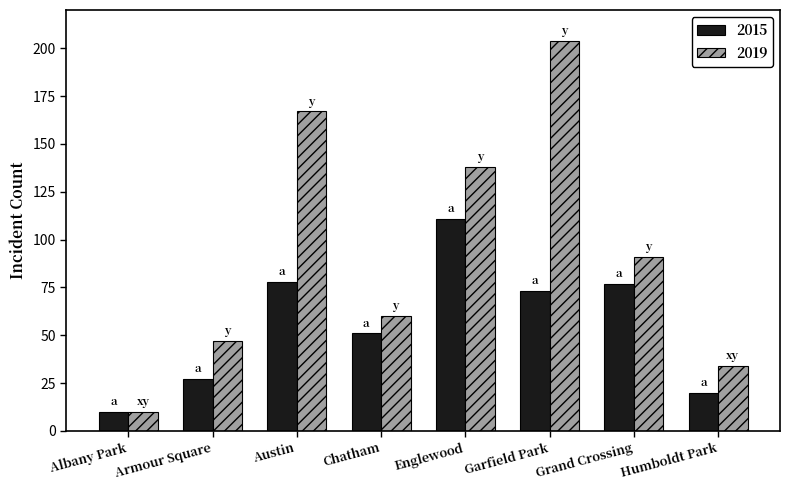

What is the maximum value shown in the chart?

204